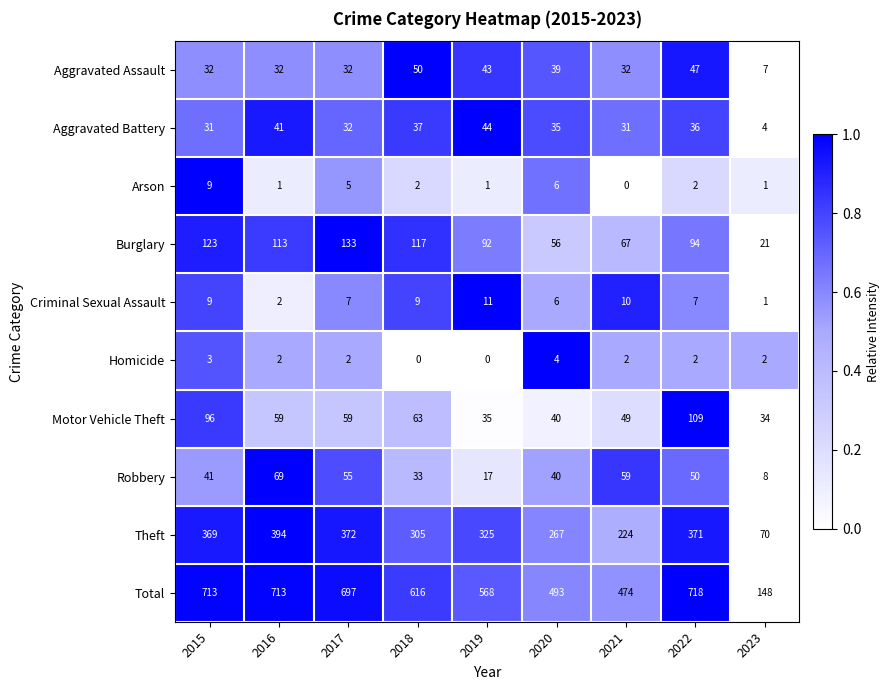

At which category does the chart reach its peak across all series?

2022